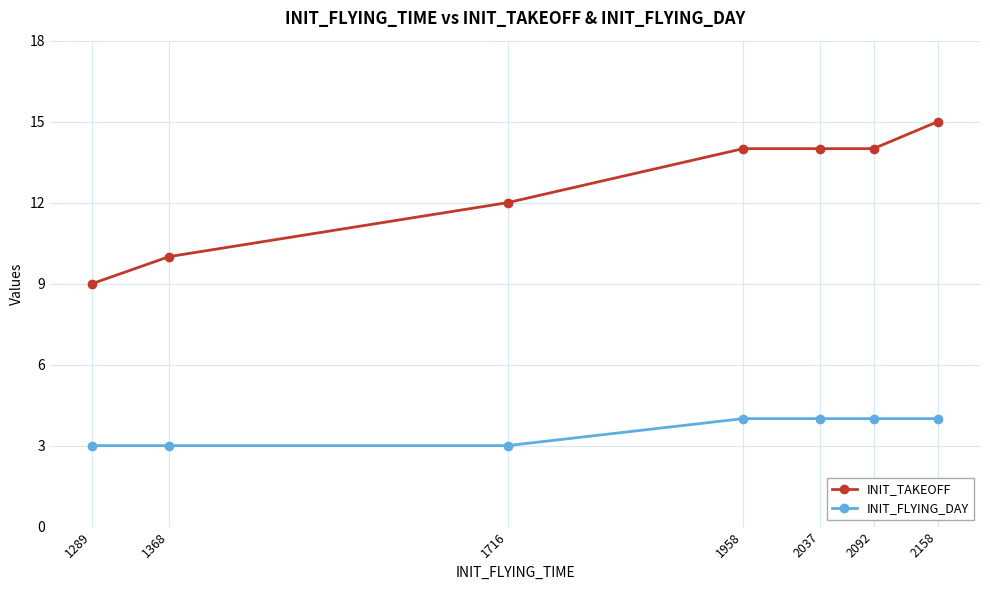

True or false: INIT_TAKEOFF has a value of 7 at 1368.

False